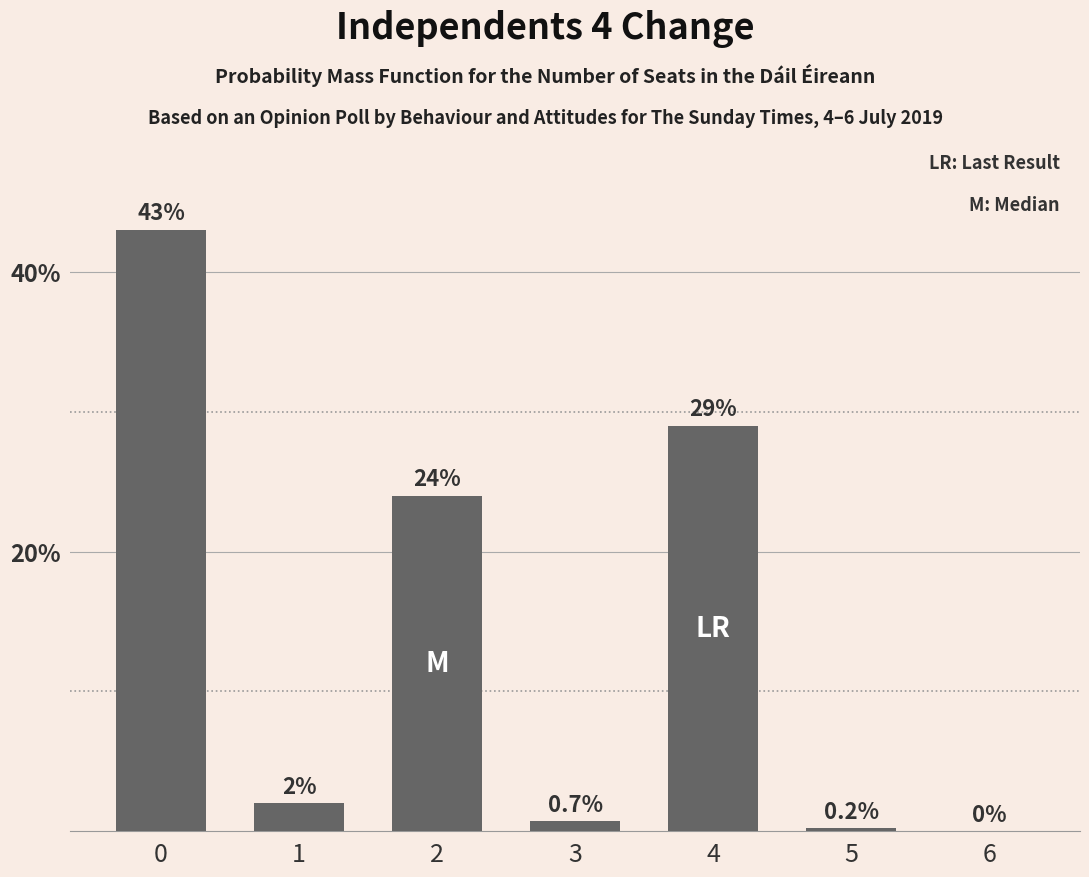

Rank the categories by value from highest to lowest.

0, 4, 2, 1, 3, 5, 6